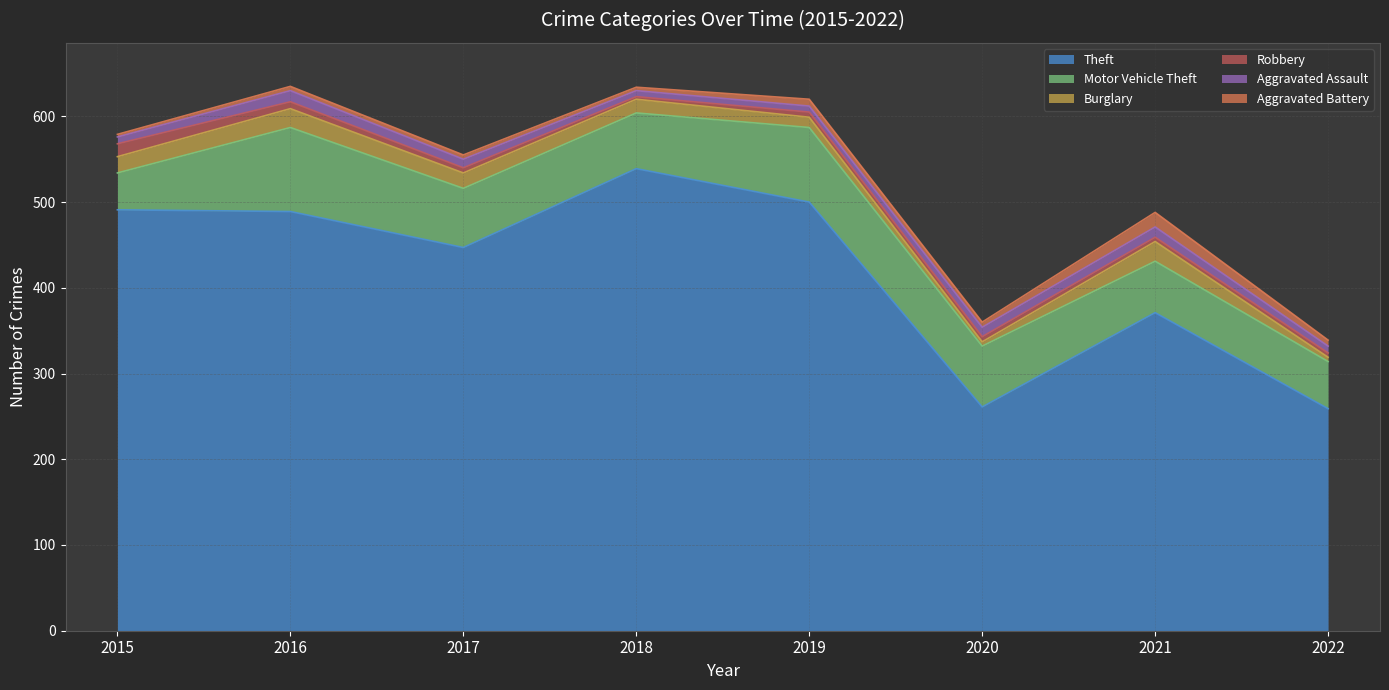

At which label is Aggravated Battery closest to 10?

2019